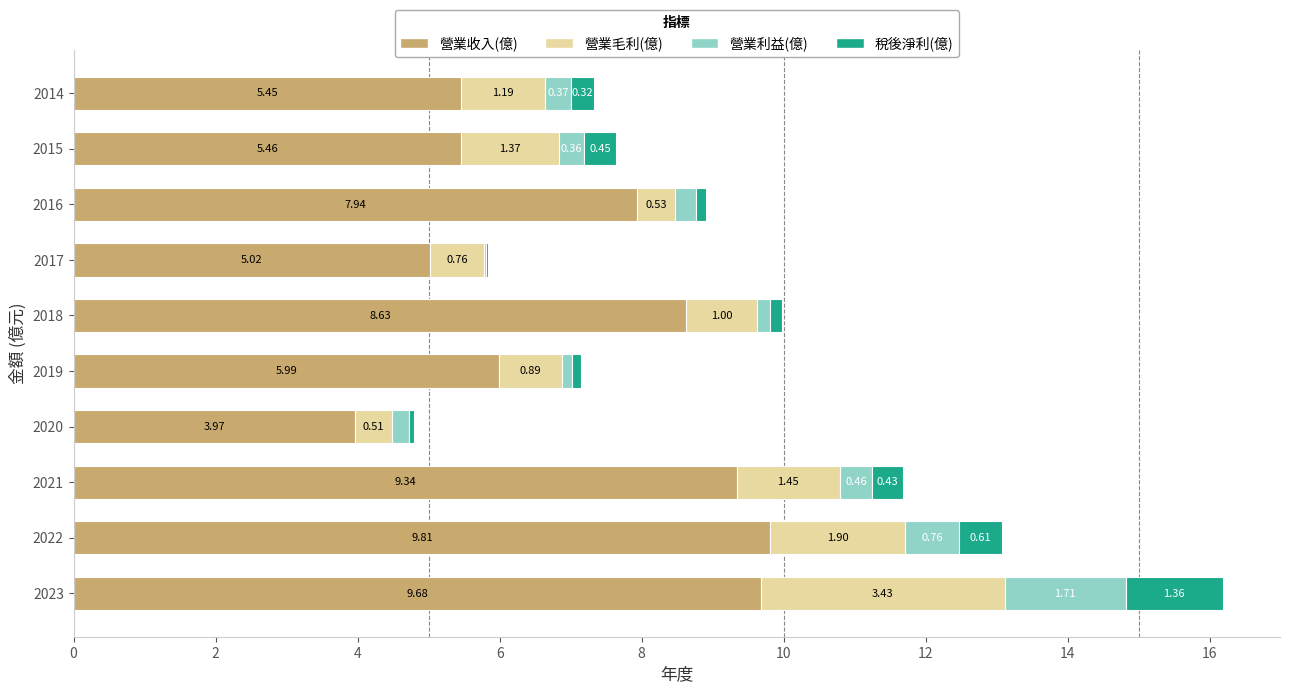

What is the total value across all series at 2022?

13.1